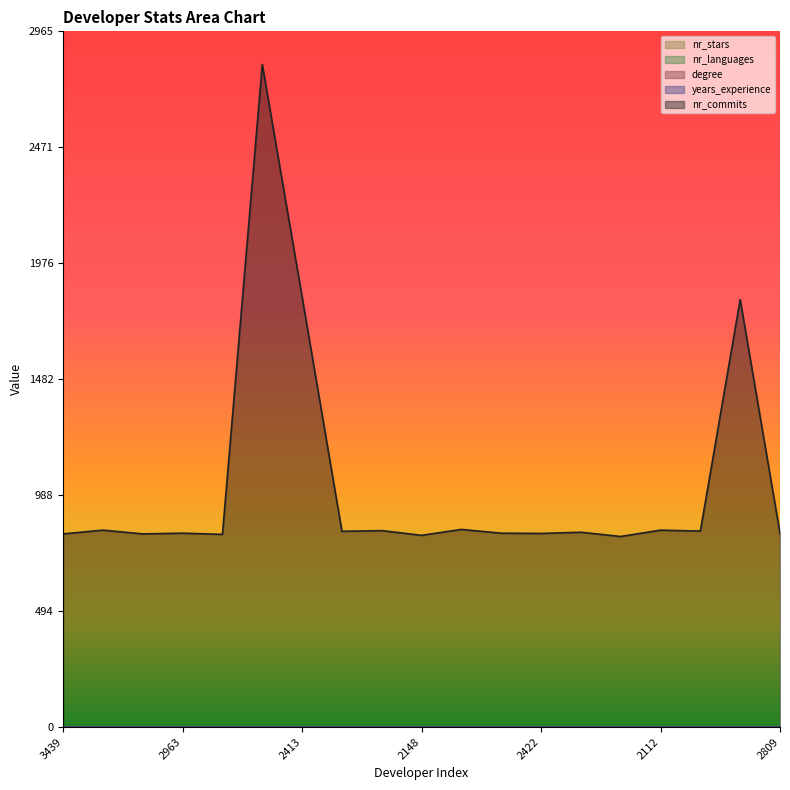

At which label does years_experience reach its minimum?

3439